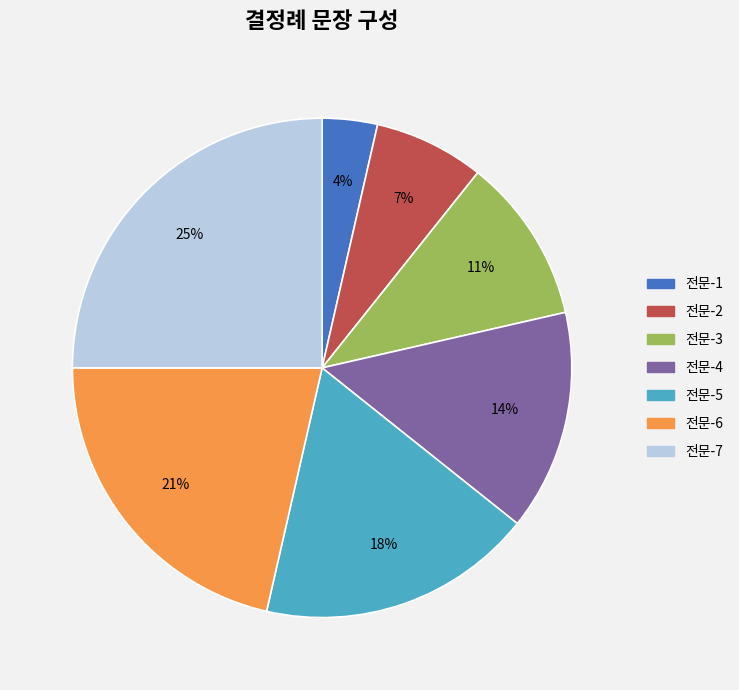

To the nearest percent, what percentage of the pie is 전문-6?

21%